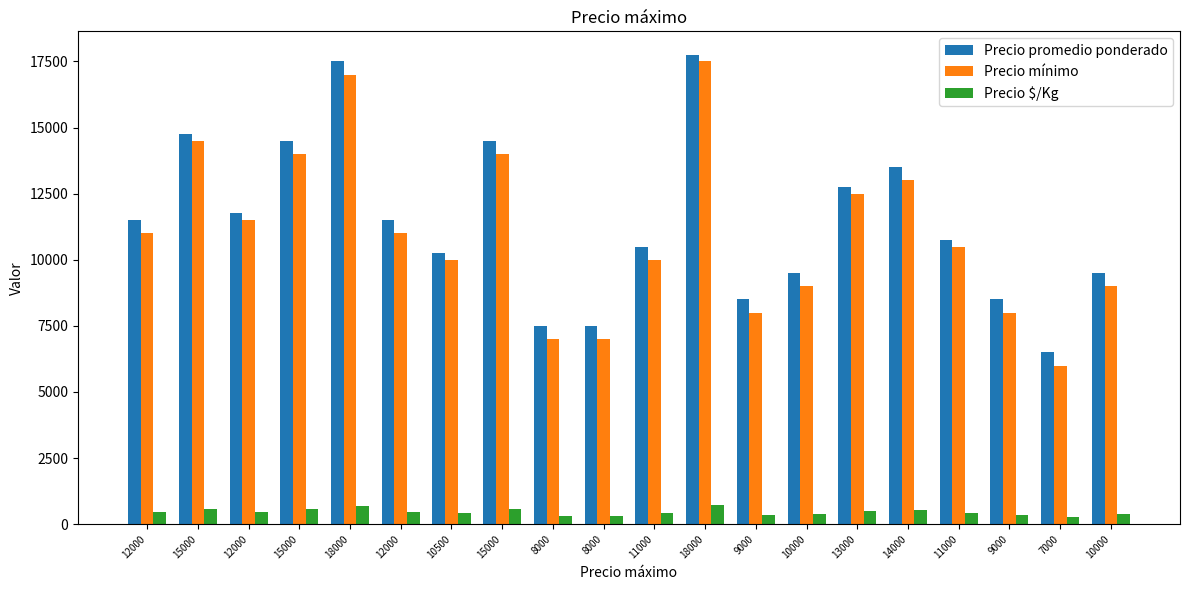

Reading left to right, extract all data points from this chart.

Precio promedio ponderado: 11500	14750	11750	14500	17500	11500	10250	14500	7500	7500	10500	17750	8500	9500	12750	13500	10750	8500	6500	9500
Precio mínimo: 11000	14500	11500	14000	17000	11000	10000	14000	7000	7000	10000	17500	8000	9000	12500	13000	10500	8000	6000	9000
Precio $/Kg: 460	590	470	580	700	460	410	580	300	300	420	710	340	380	510	540	430	340	260	380